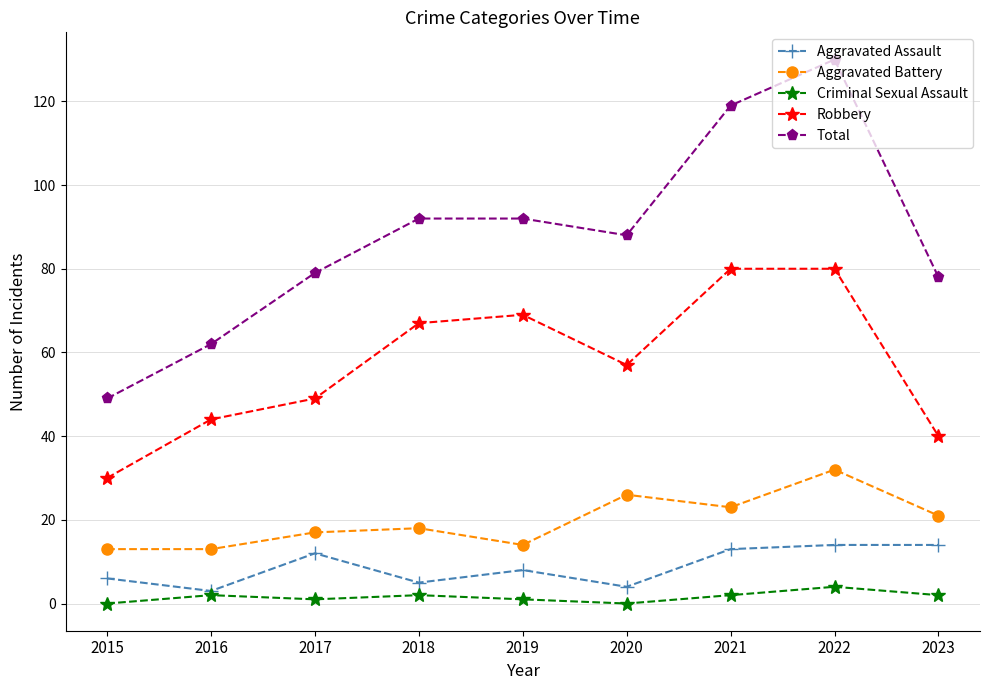

True or false: Robbery has a value of 49 at 2017.

True